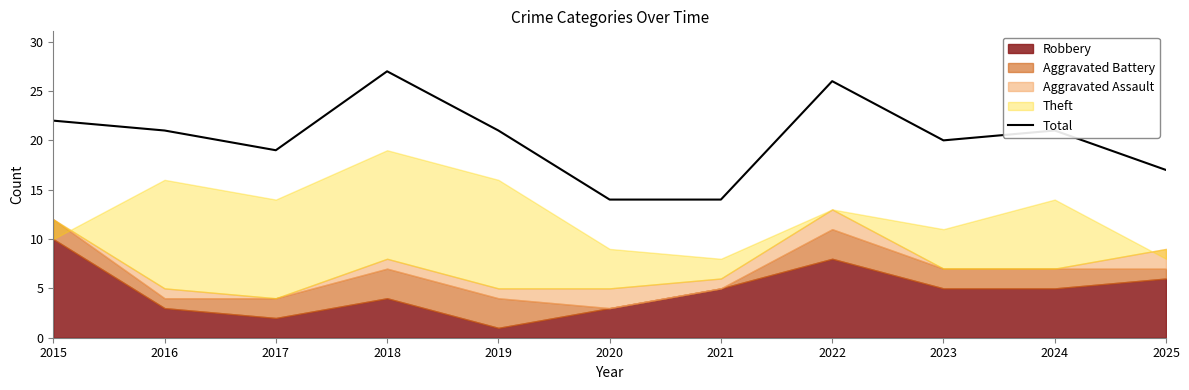

The value at 2023 is 20. True or false?

True